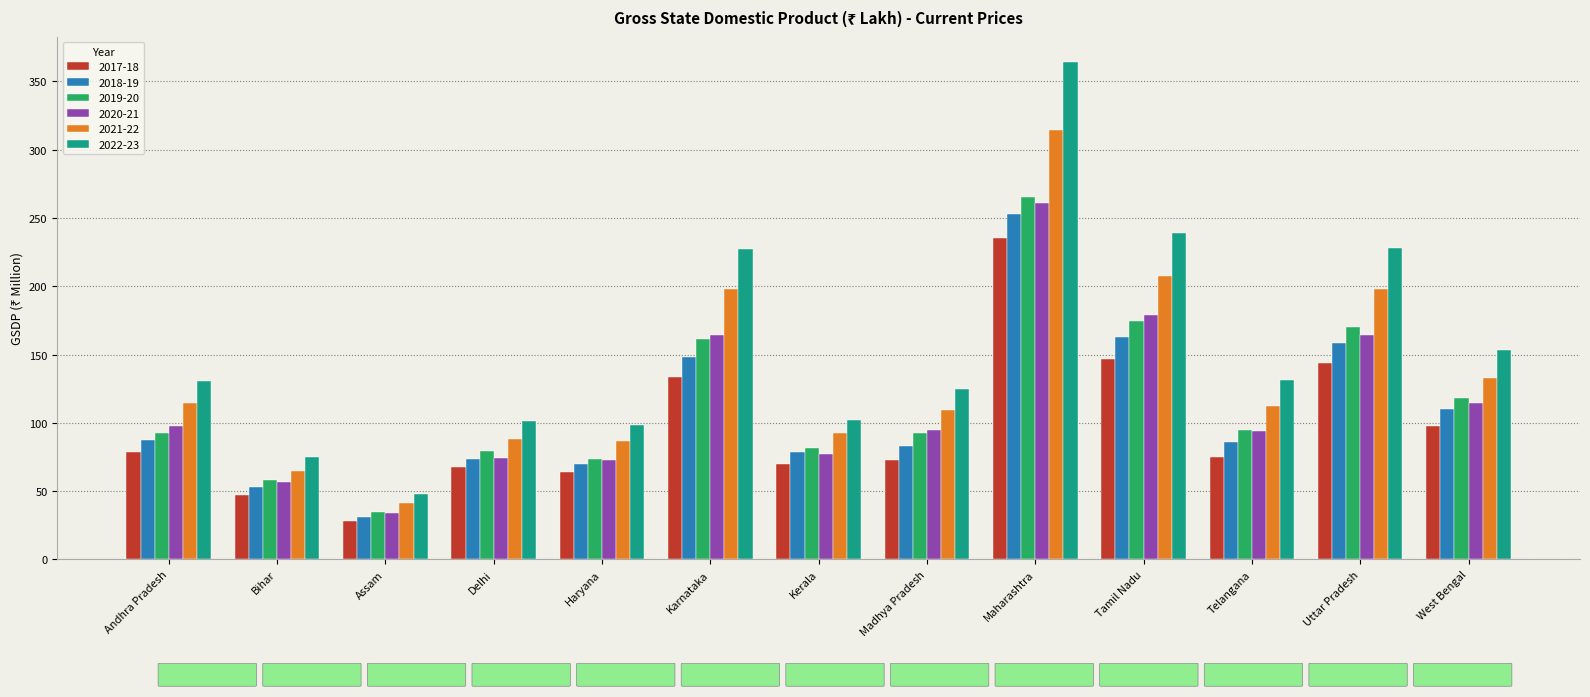

At which label does 2017-18 reach its minimum?

Assam